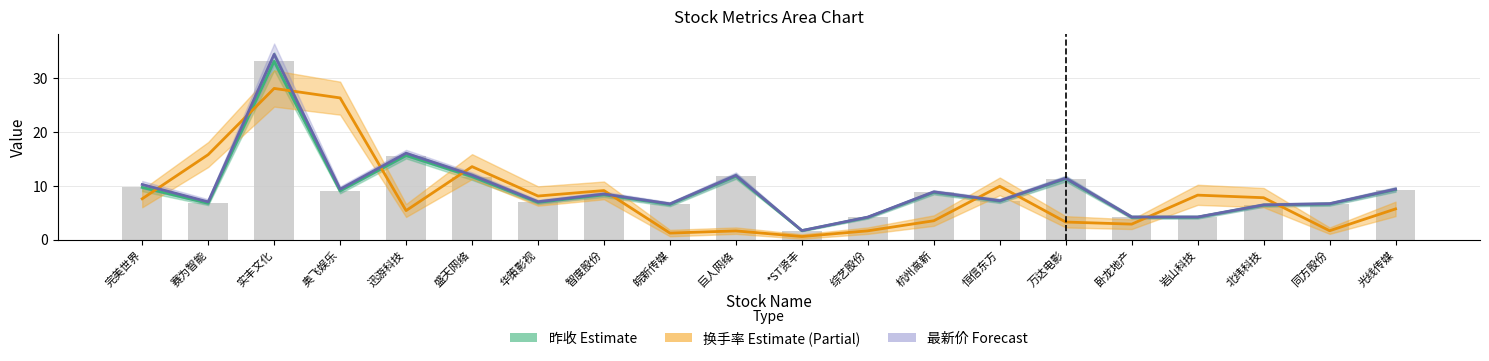

What is the difference between the highest and lowest values at 盛天网络?

1.9